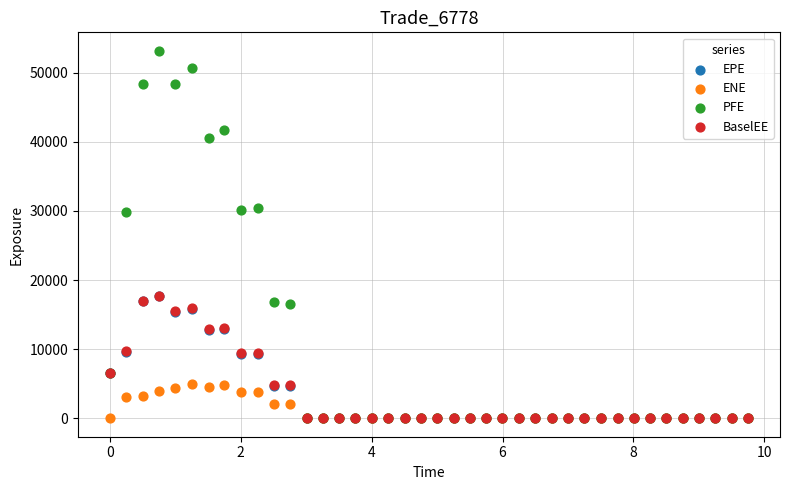

What are all the series names shown in the legend?

EPE, ENE, PFE, BaselEE